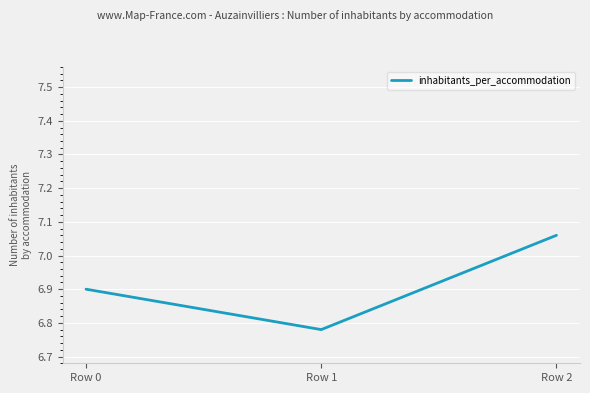

Where is the data nearest to the value 6?

Row 1